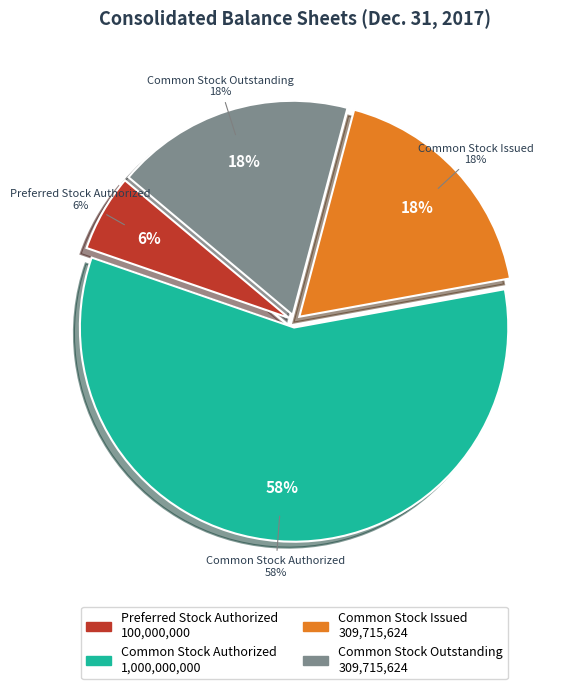

Does Preferred Stock Authorized represent more than half of the total?

No